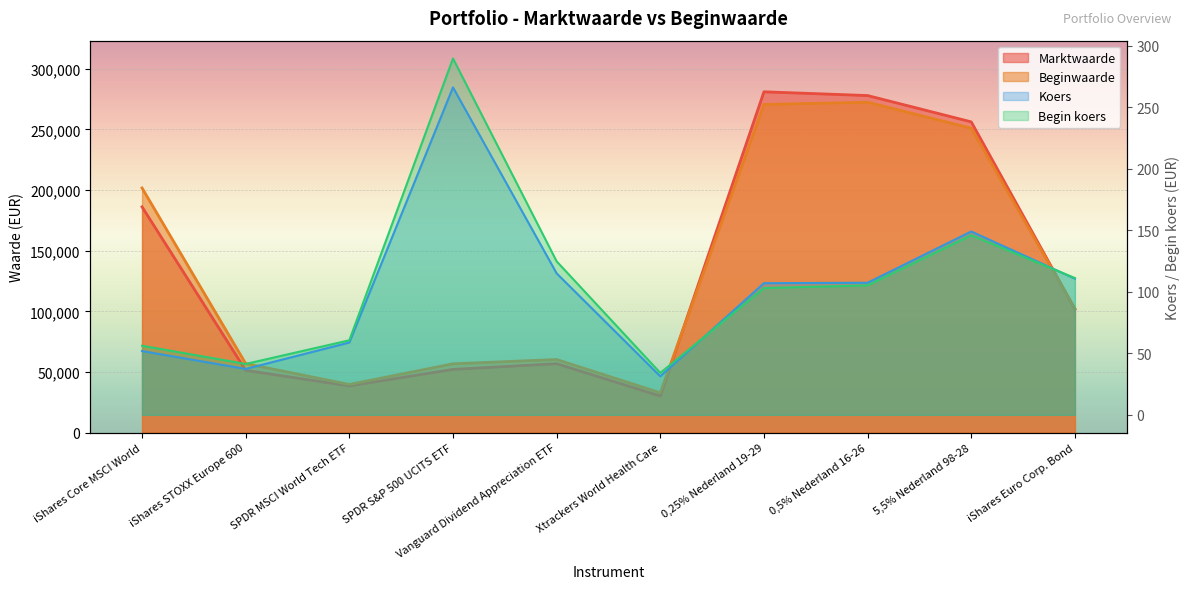

What is the value of the Koers point at the 7th from the left?

106.9